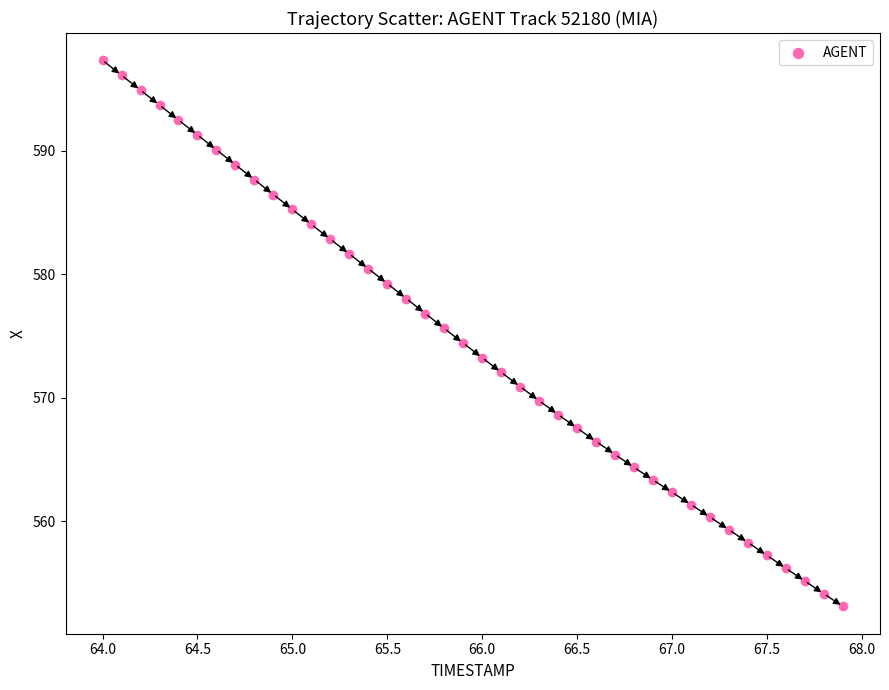

What is the range of X values (max minus min)?

3.9